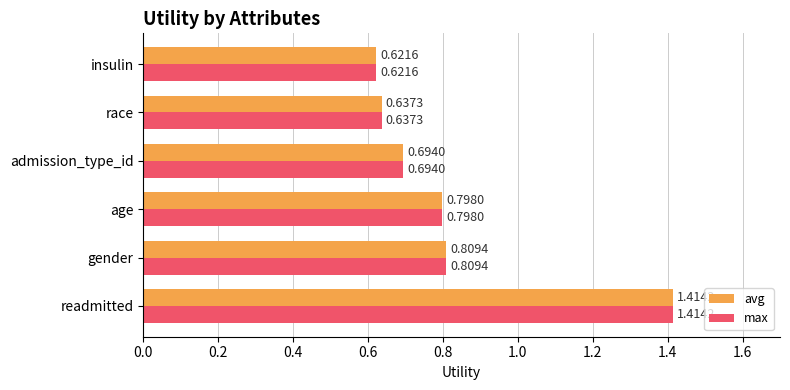

What is the sum of the avg values at admission_type_id and age?

1.5